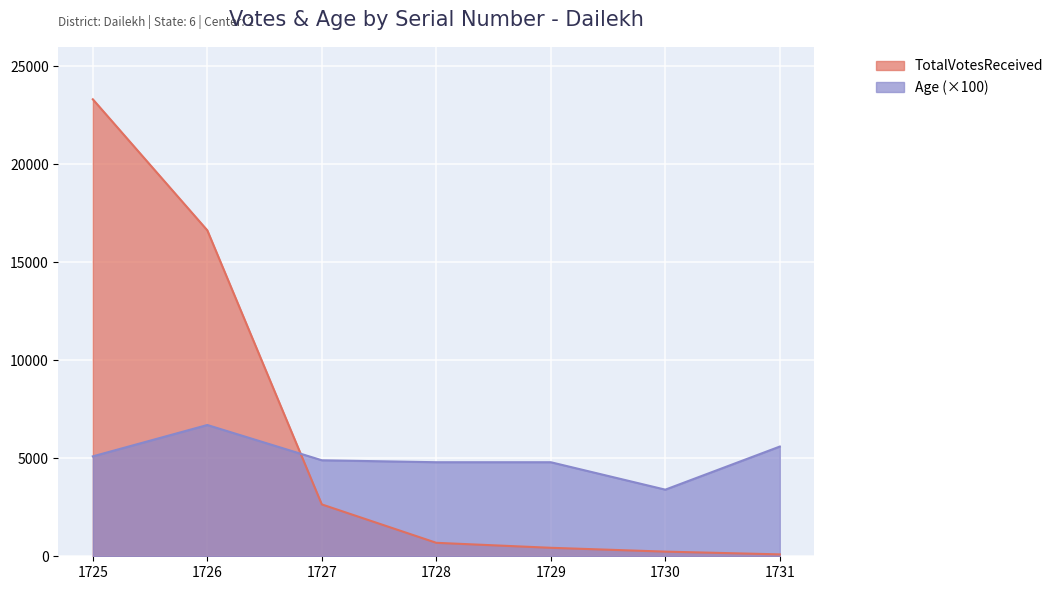

How many values in the TotalVotesReceived series exceed 687?

3